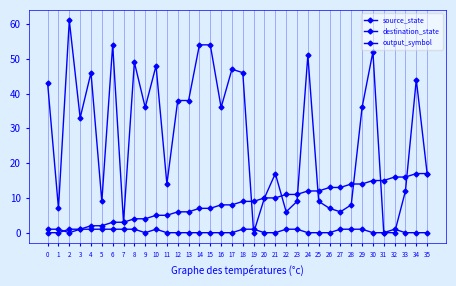

Count the number of data series in this chart.

3